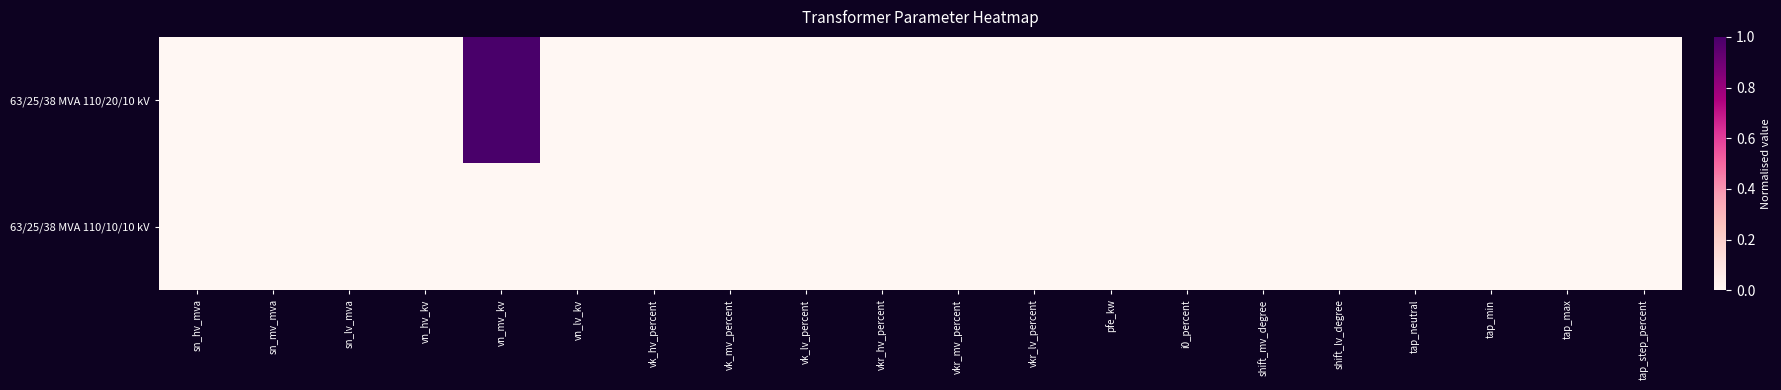

Reading left to right, transcribe all the data shown in this chart.

63/25/38 MVA 110/20/10 kV: sn_hv_mva=0	sn_mv_mva=0	sn_lv_mva=0	vn_hv_kv=0	vn_mv_kv=1	vn_lv_kv=0	vk_hv_percent=0	vk_mv_percent=0	vk_lv_percent=0	vkr_hv_percent=0	vkr_mv_percent=0	vkr_lv_percent=0	pfe_kw=0	i0_percent=0	shift_mv_degree=0	shift_lv_degree=0	tap_neutral=0	tap_min=0	tap_max=0	tap_step_percent=0
63/25/38 MVA 110/10/10 kV: sn_hv_mva=0	sn_mv_mva=0	sn_lv_mva=0	vn_hv_kv=0	vn_mv_kv=0	vn_lv_kv=0	vk_hv_percent=0	vk_mv_percent=0	vk_lv_percent=0	vkr_hv_percent=0	vkr_mv_percent=0	vkr_lv_percent=0	pfe_kw=0	i0_percent=0	shift_mv_degree=0	shift_lv_degree=0	tap_neutral=0	tap_min=0	tap_max=0	tap_step_percent=0